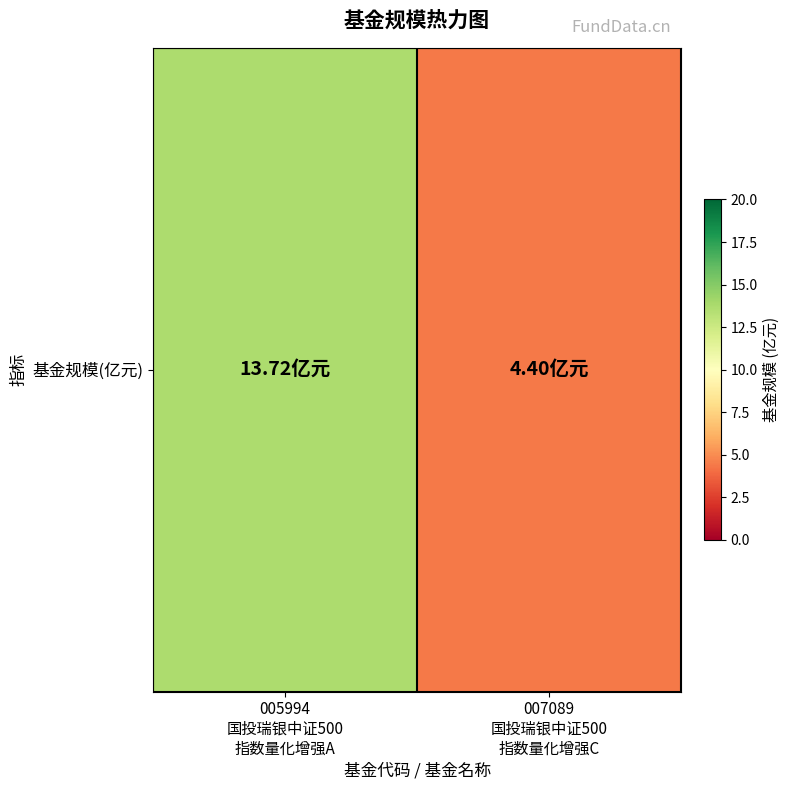

Is it true that the value at 007089
国投瑞银中证500
指数量化增强C is 2.3?

False